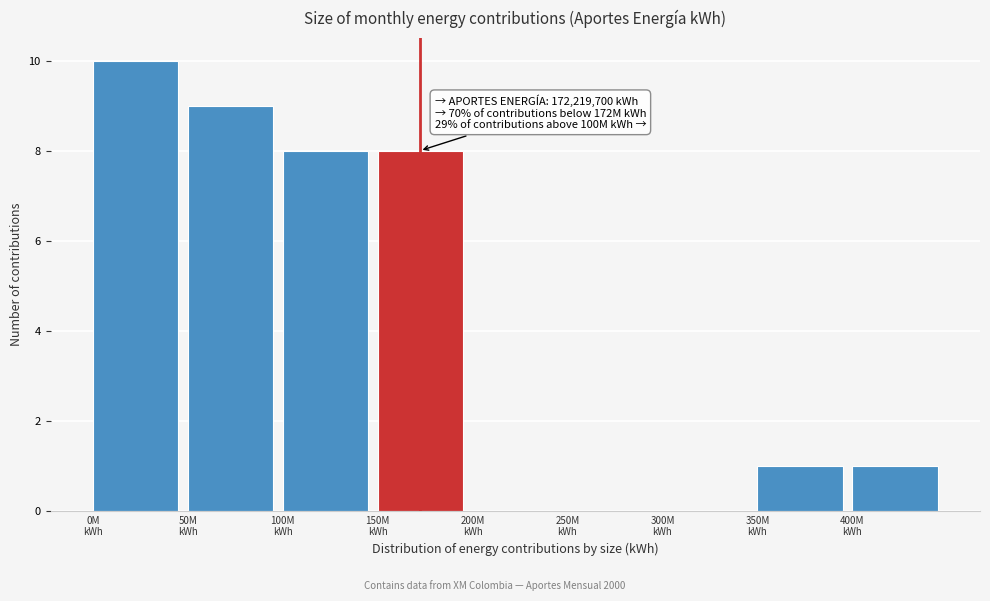

What is the maximum value shown in the chart?

10